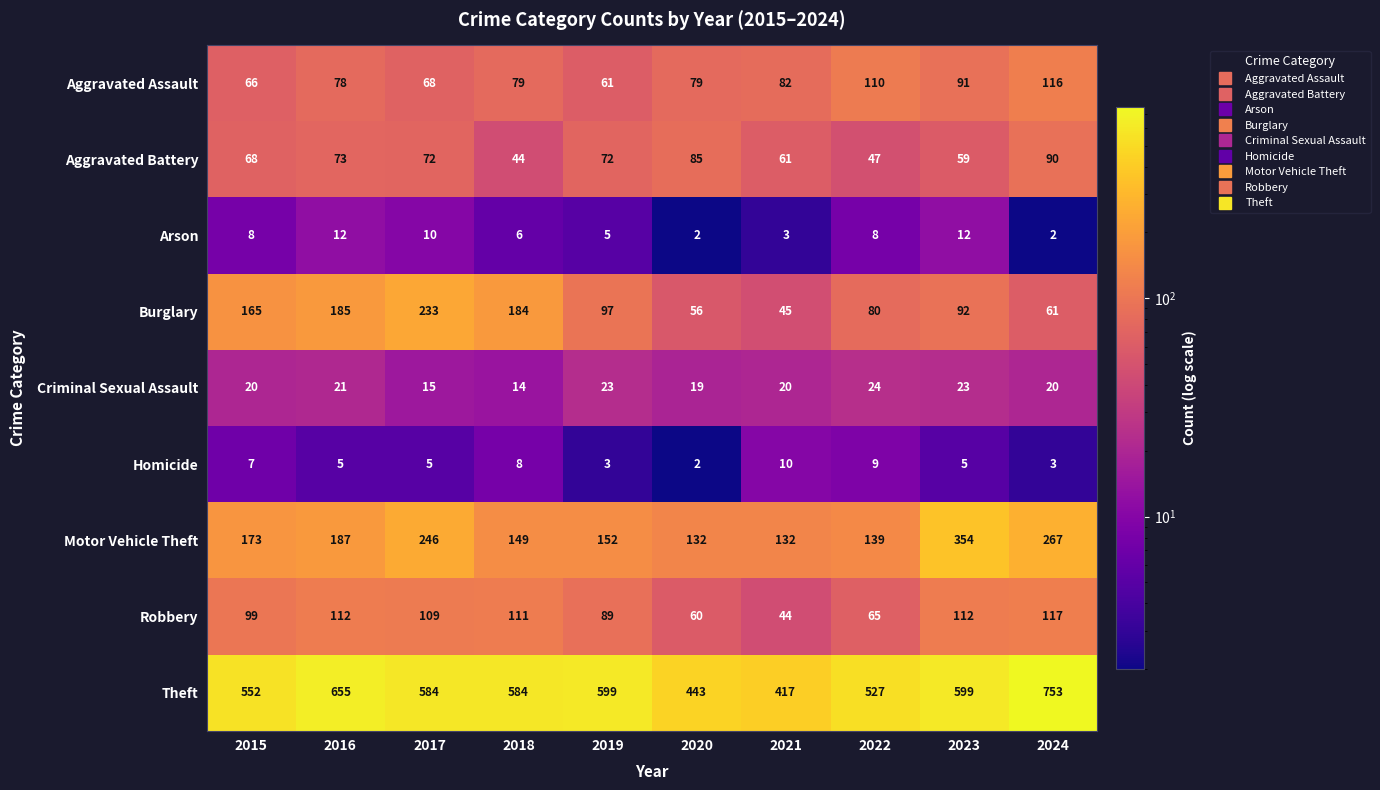

What is the sum of the Criminal Sexual Assault values at 2020 and 2016?

40